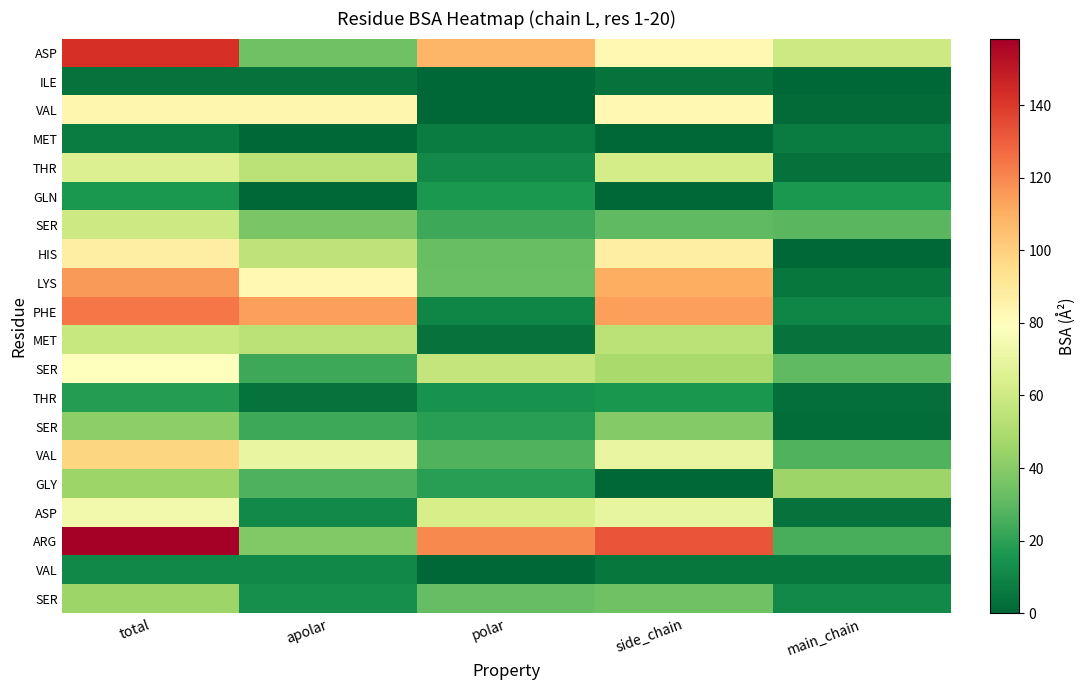

At which category does the chart reach its peak across all series?

total